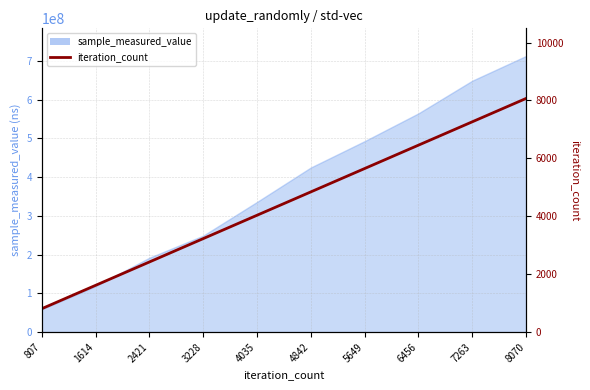

What is the ratio of the value at 3228 to the value at 6456?

0.5